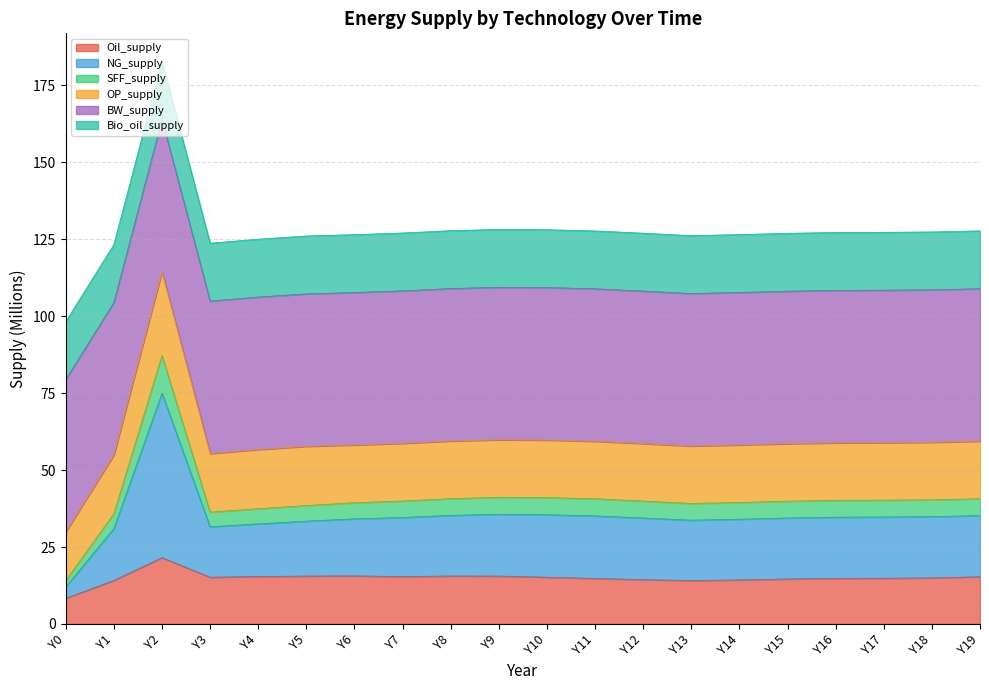

How many interior local peaks does the Oil_supply series have?

3